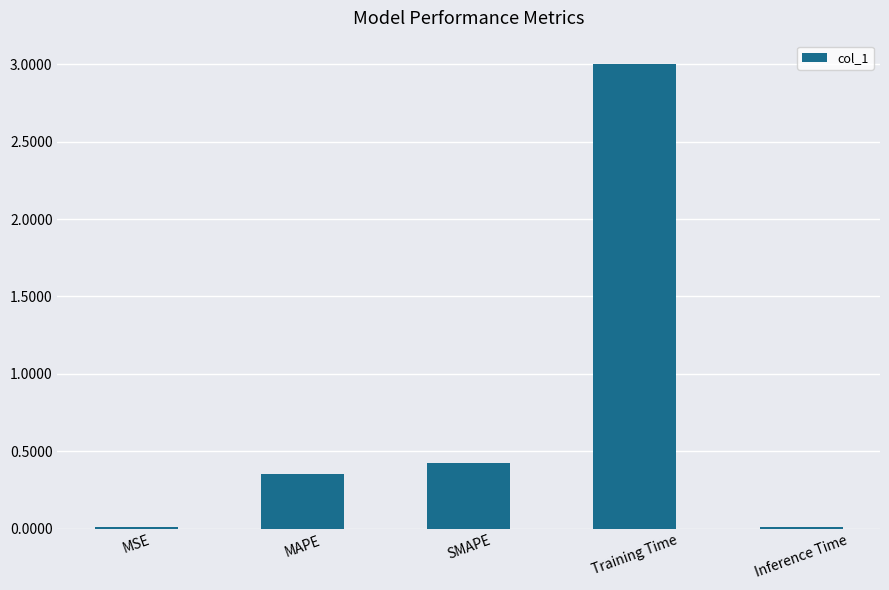

What is the value of the 4th bar from the left?

3.0